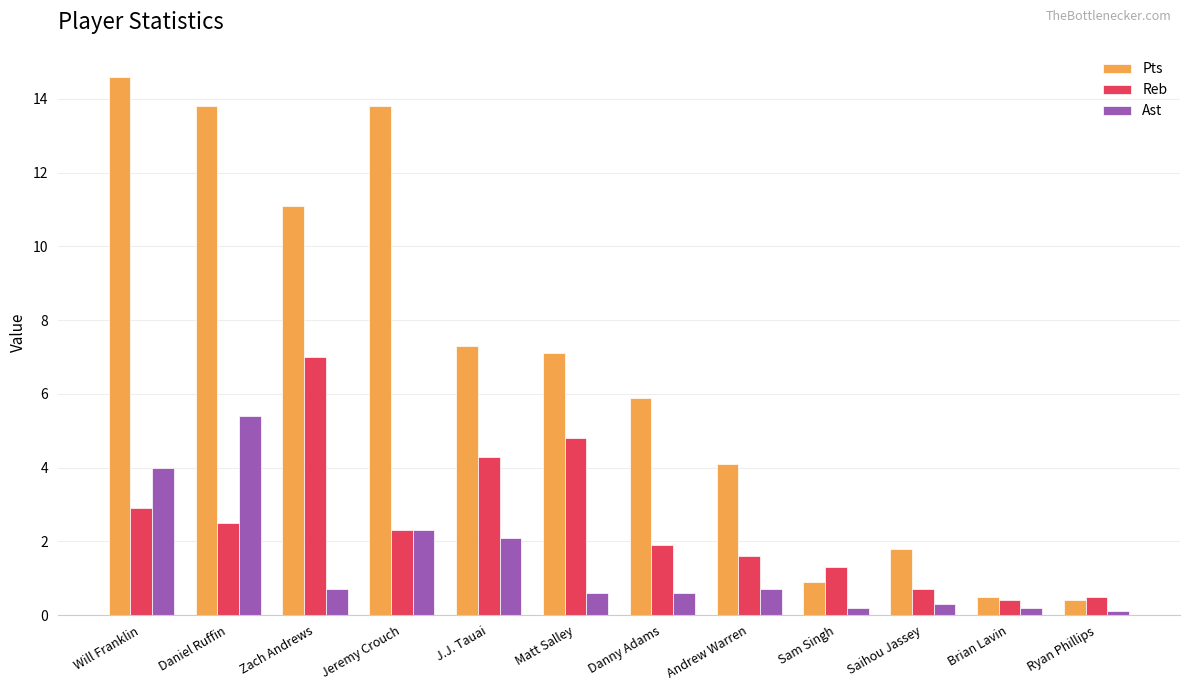

The value of Reb at Daniel Ruffin is 1.6. True or false?

False